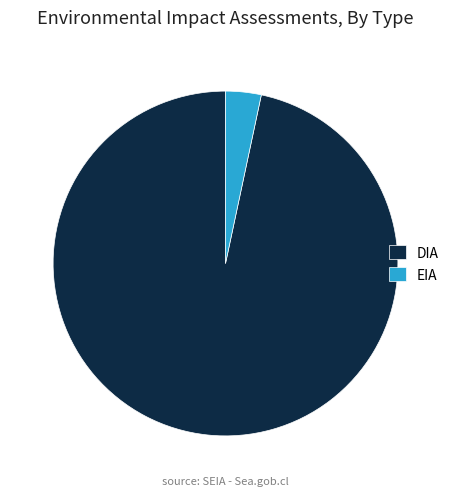

What is the smallest slice in the pie chart?

EIA